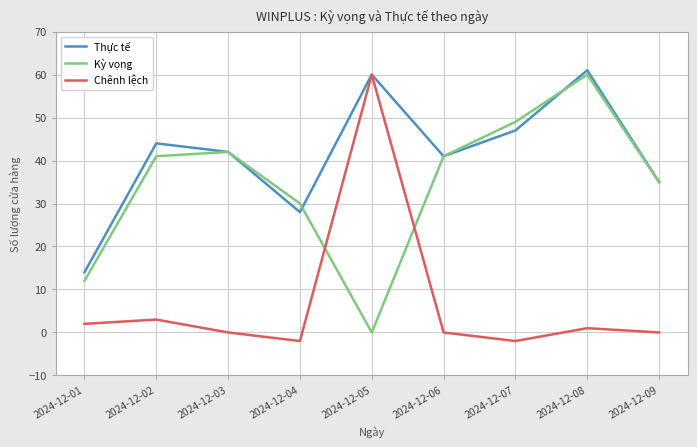

At which label does Kỳ vọng reach its peak?

2024-12-08